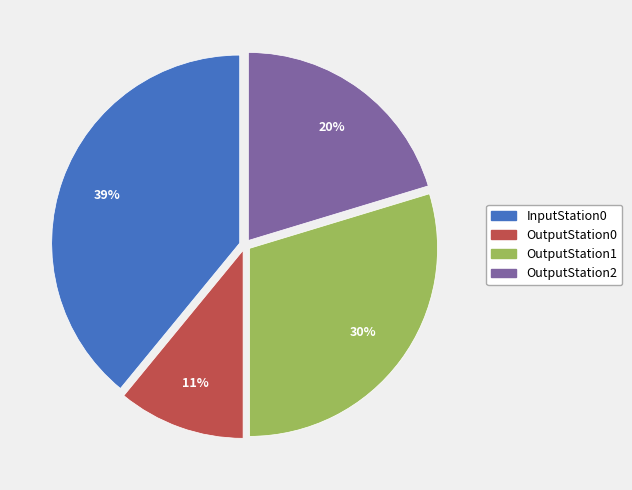

Which slice is the largest?

InputStation0